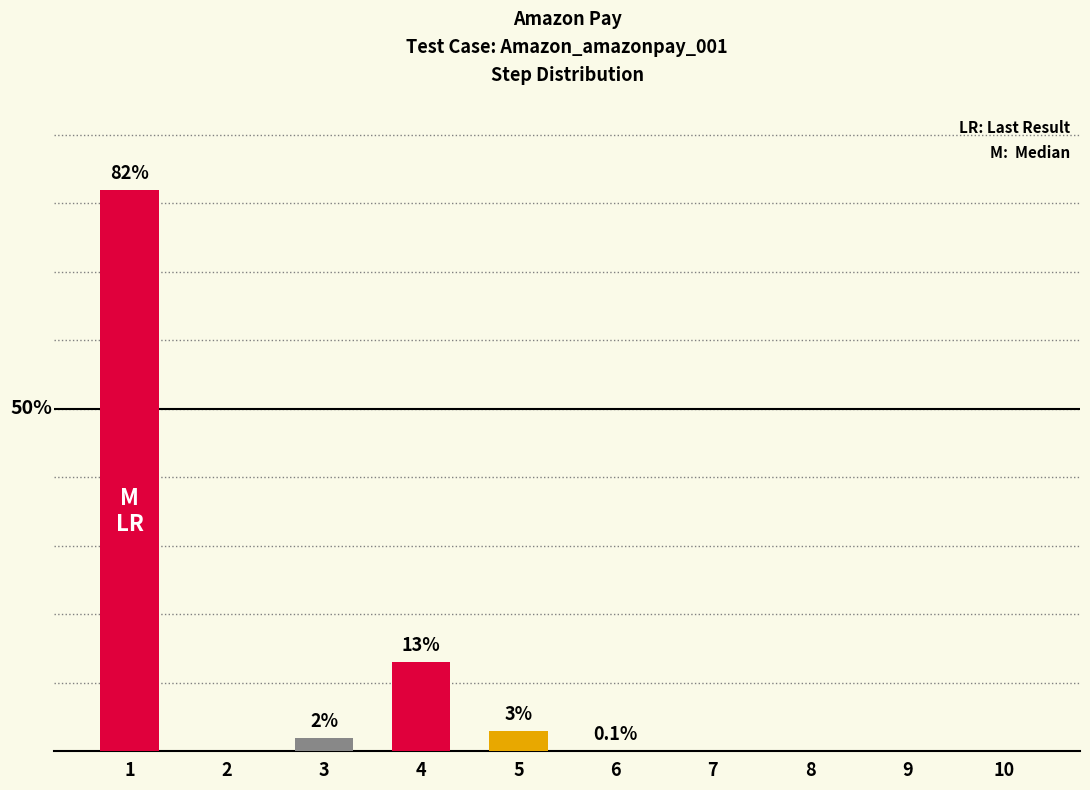

Which category has the lowest value across all series?

2